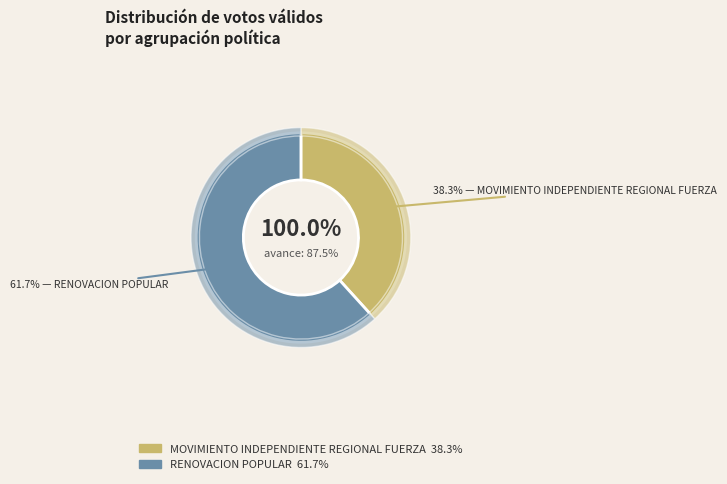

Which category accounts for the majority?

RENOVACION POPULAR